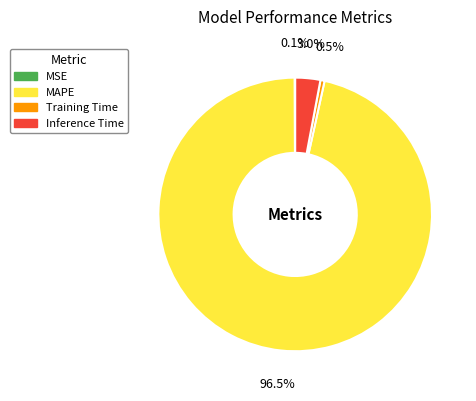

What percentage is NOT represented by Inference Time?

97.0%